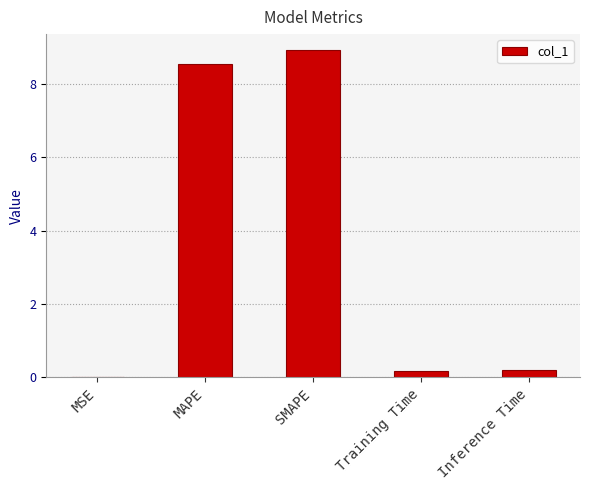

The value at SMAPE is 8.9. True or false?

True